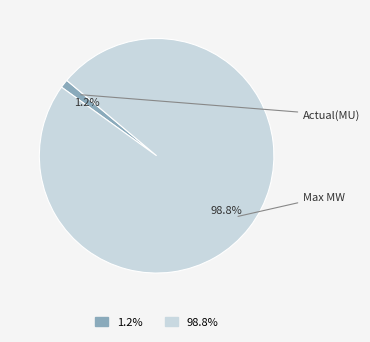

Count the number of slices in the pie.

2